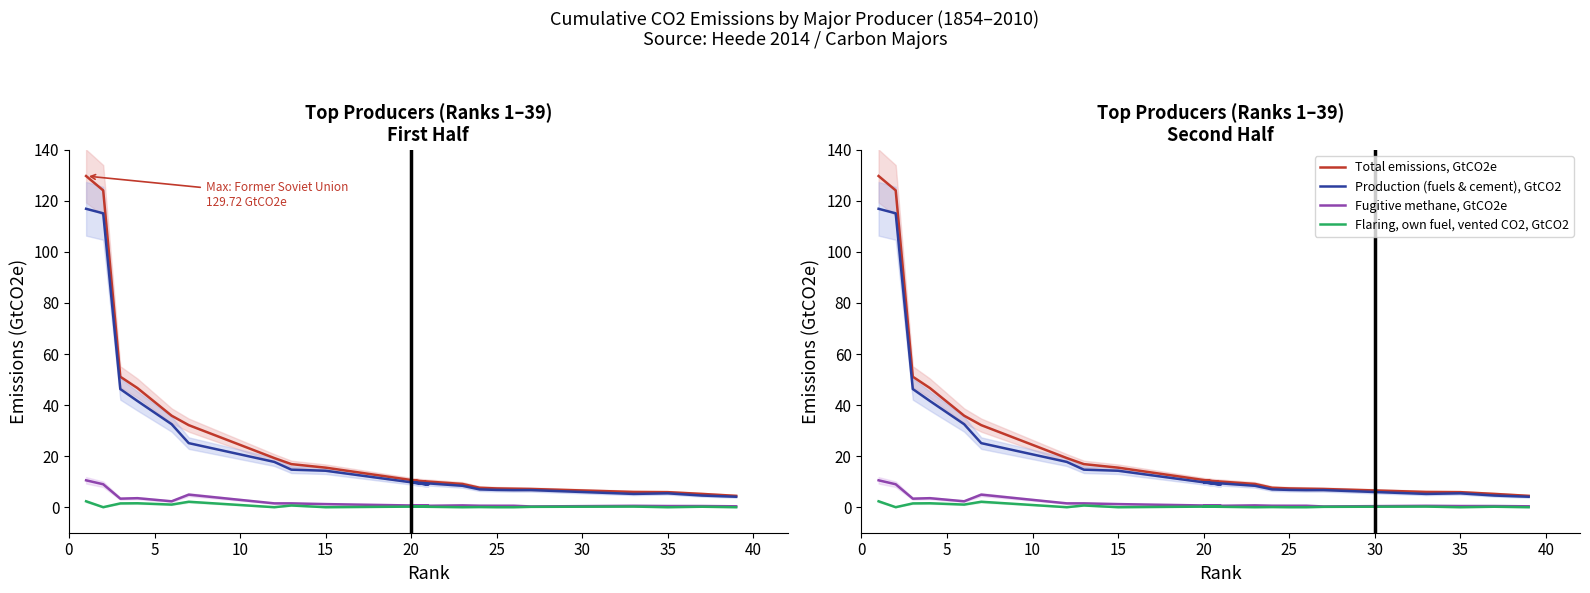

How many distinct data groups are displayed?

4